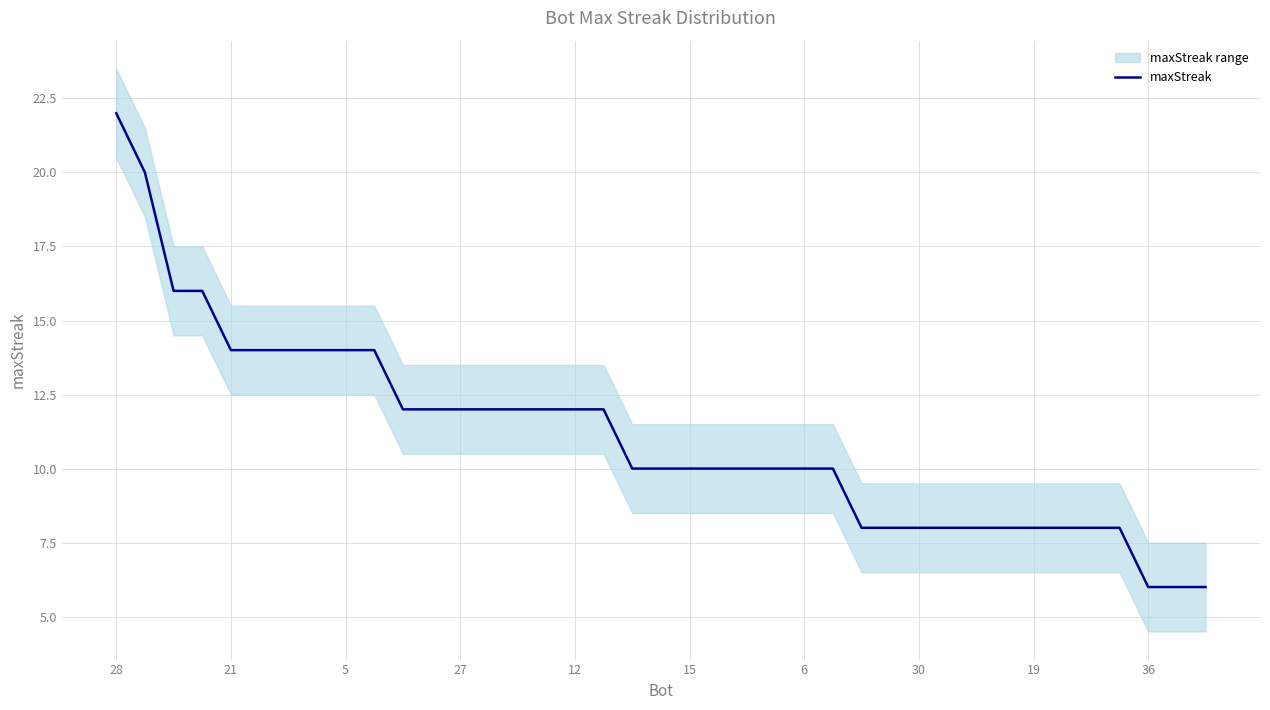

At which label does the data first exceed 10?

28